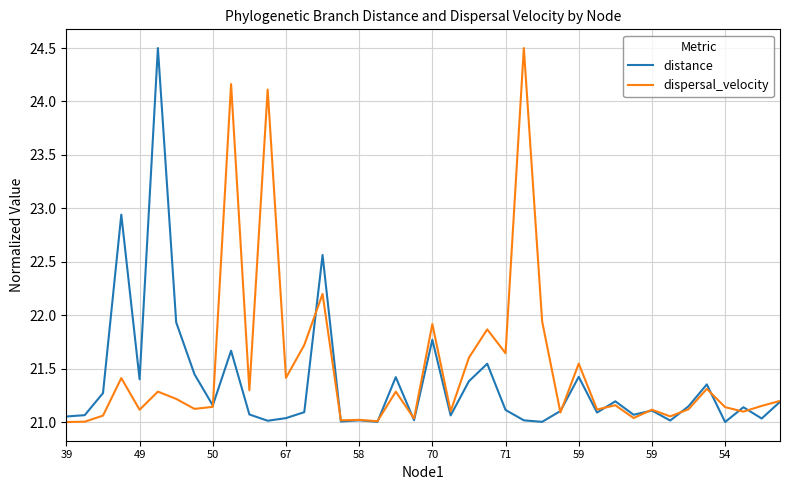

What is the lowest value of the distance series?

21.0